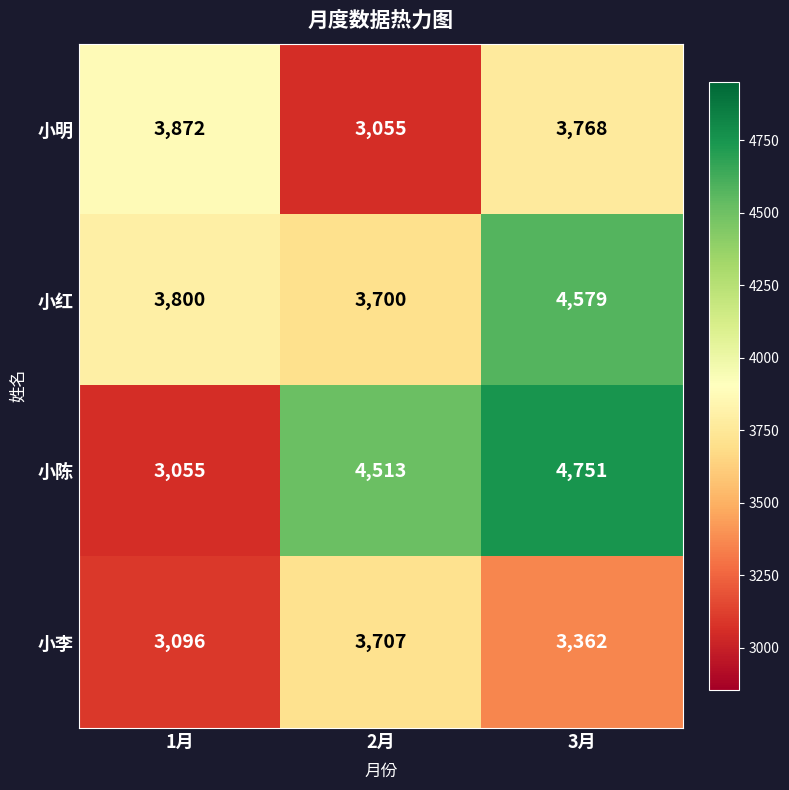

At which category is the sum across all series the highest?

3月